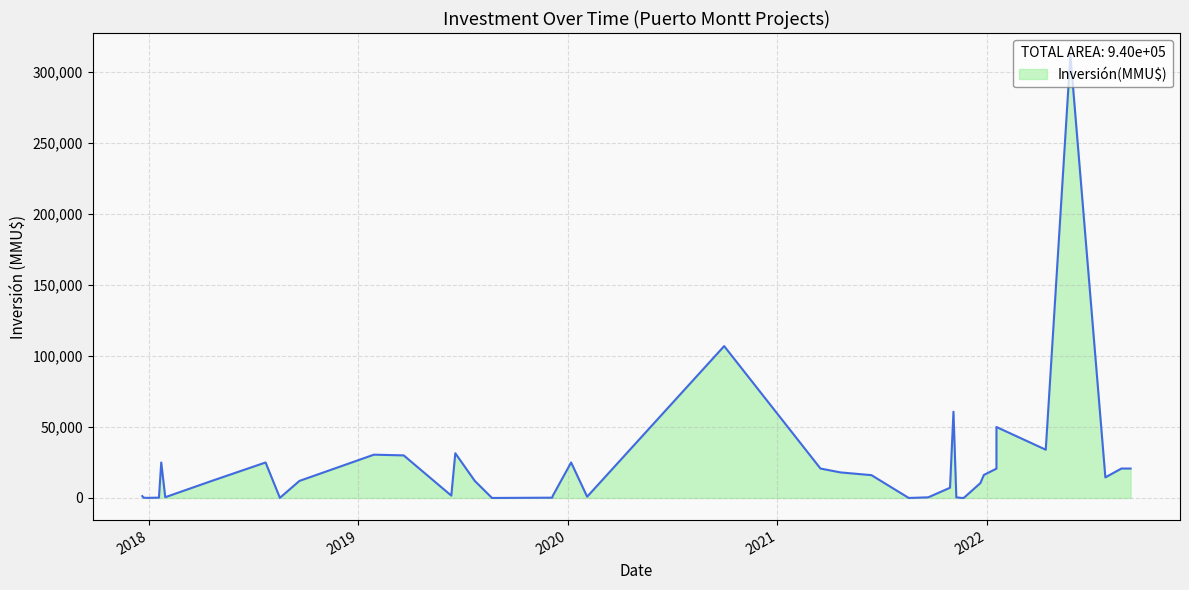

Which label corresponds to the largest value in the chart?

27/05/2022